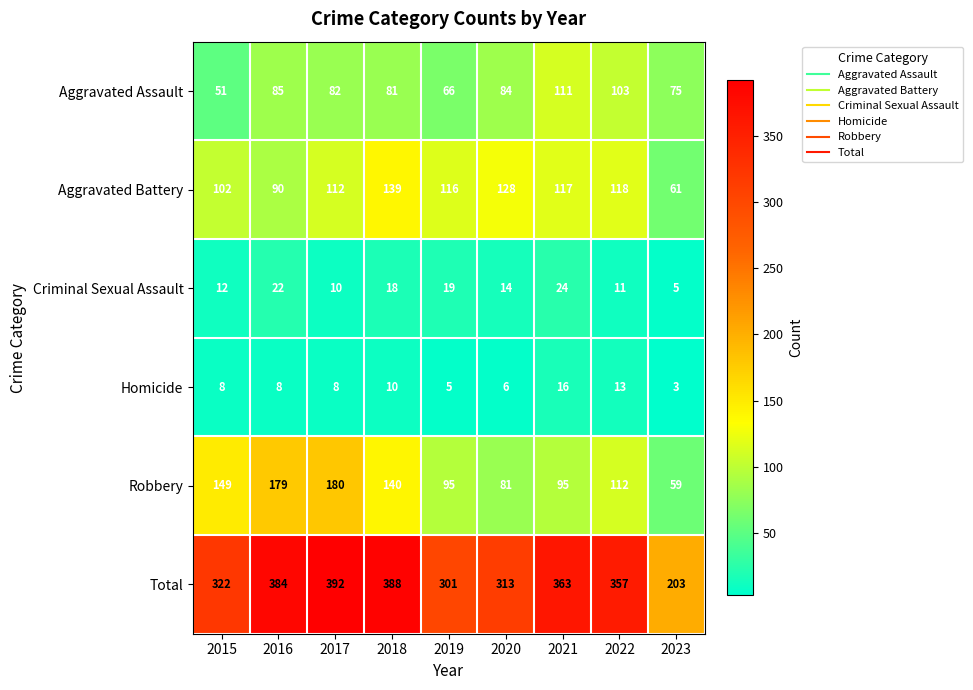

What is the difference between the second highest and second lowest values in the Homicide series?

8